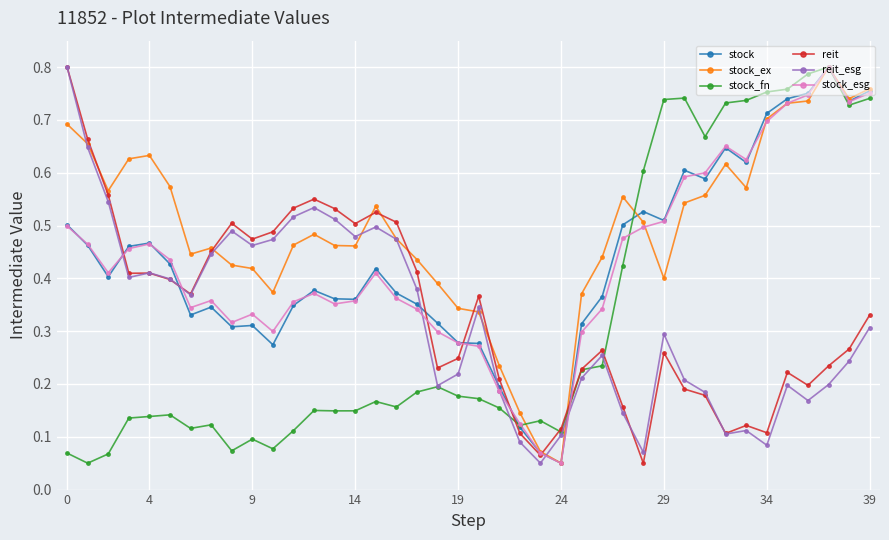

True or false: stock_ex has more than 0 interior local peaks.

True